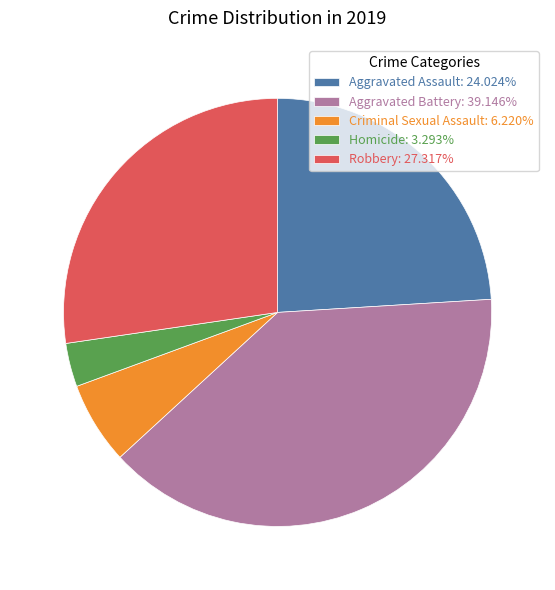

Approximately how many times larger is the value at Robbery: 27.317% compared to Criminal Sexual Assault: 6.220%?

4.4